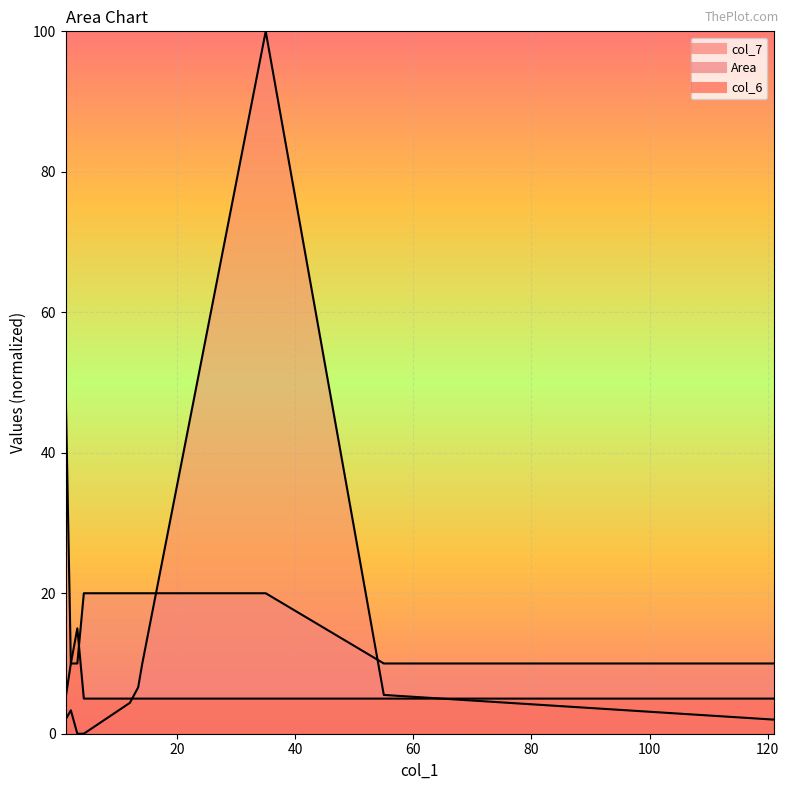

Reading right to left, extract all data points from this chart.

col_7: 2.0	5.5	100.0	10.0	6.6	4.4	0.0	0.0	3.3	2.0
Area: 10.0	10.0	20.0	20.0	20.0	20.0	20.0	10.0	10.0	50.0
col_6: 5.0	5.0	5.0	5.0	5.0	5.0	5.0	15.0	10.0	5.0